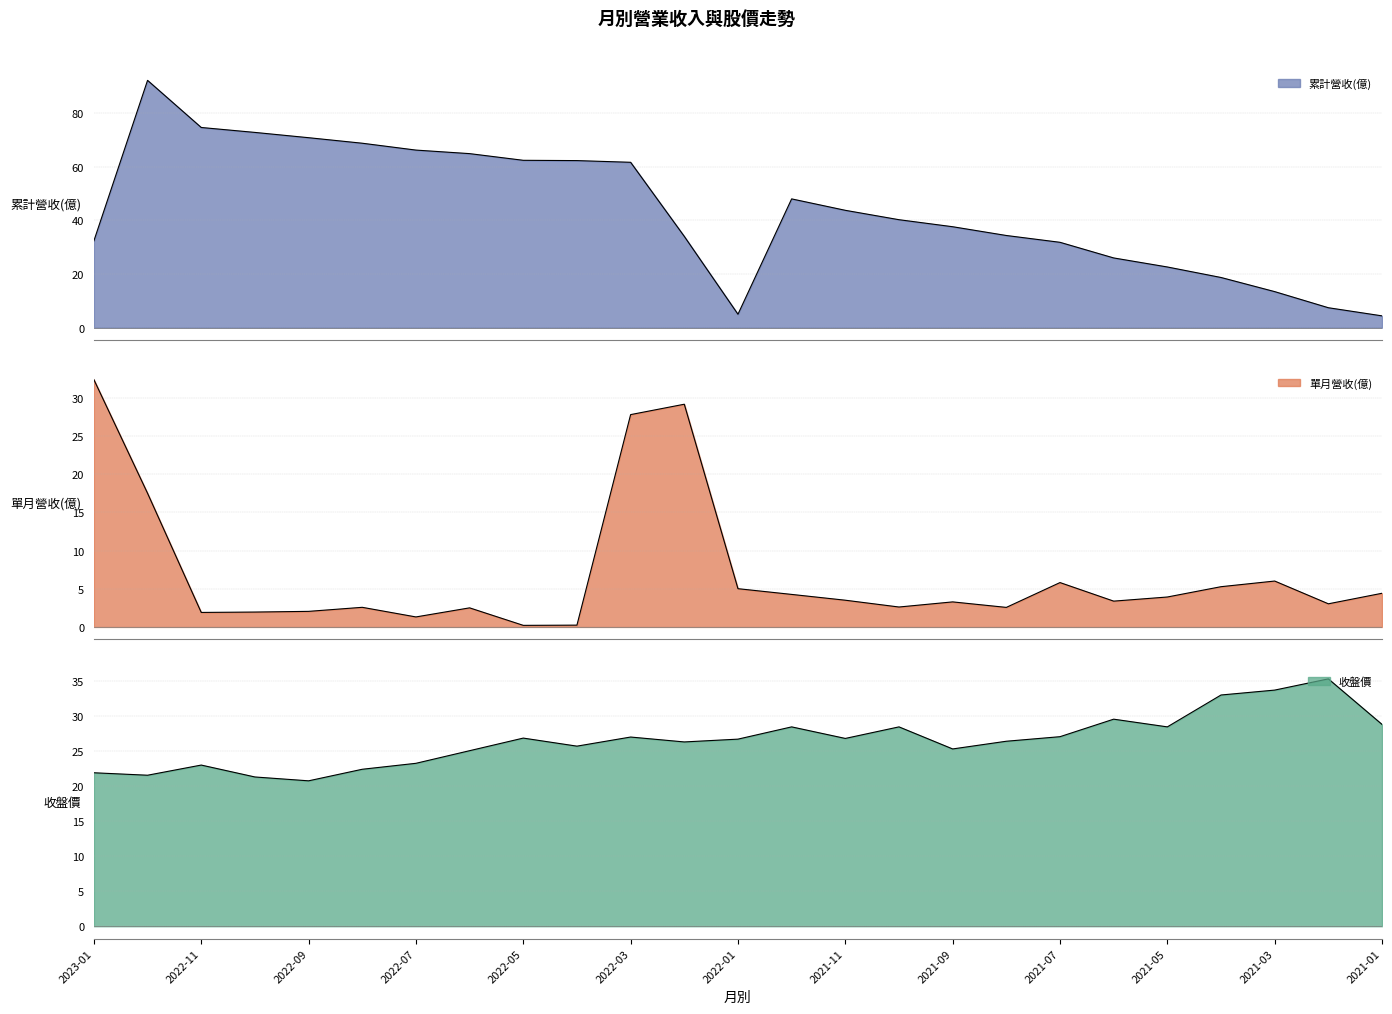

What is the value of the 累計營收(億) point at the 21st from the left?

22.6